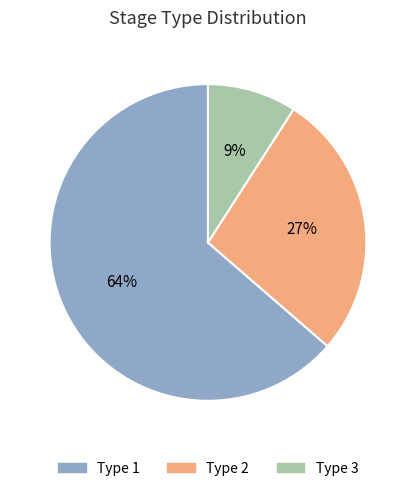

To the nearest percent, what is the combined percentage of Type 3 and Type 2?

36%